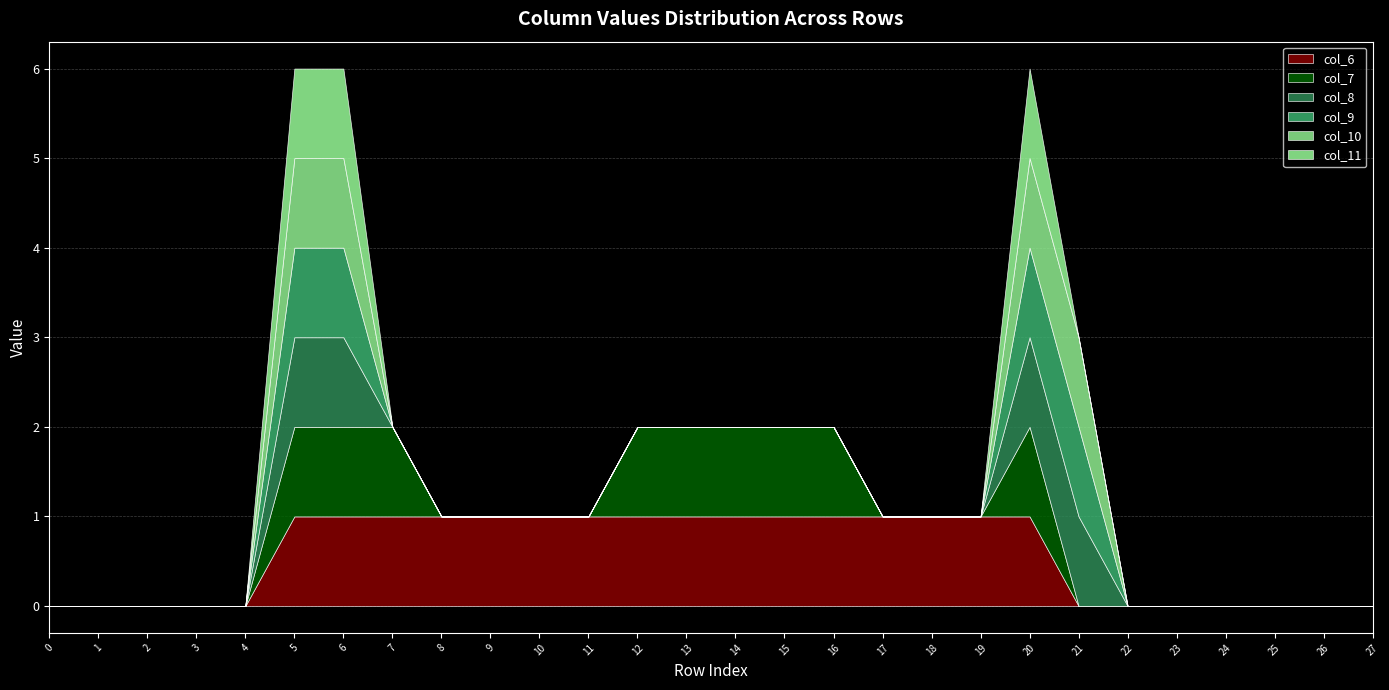

What is the greatest value displayed?

1